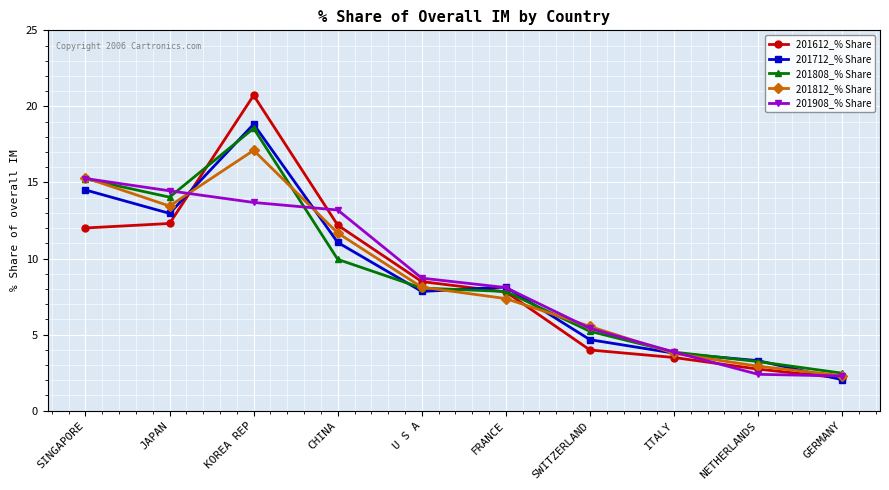

What is the sum of all 201612_% Share values?

85.9